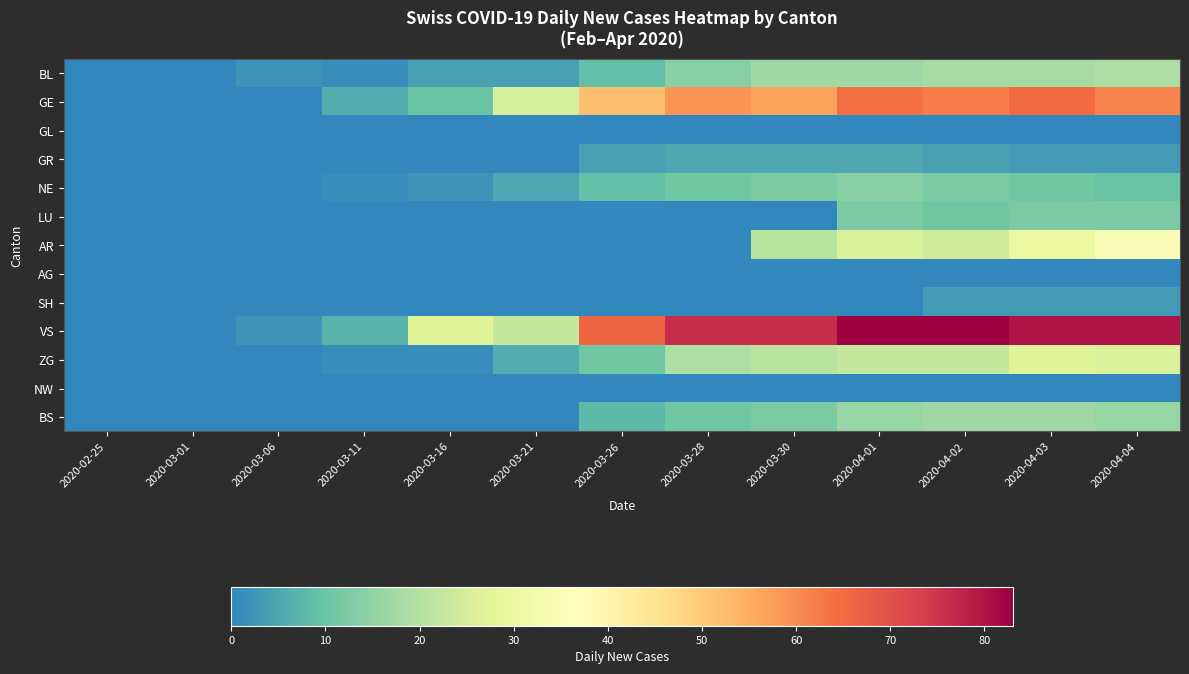

What is the difference between the highest and lowest values at 2020-04-03?

80